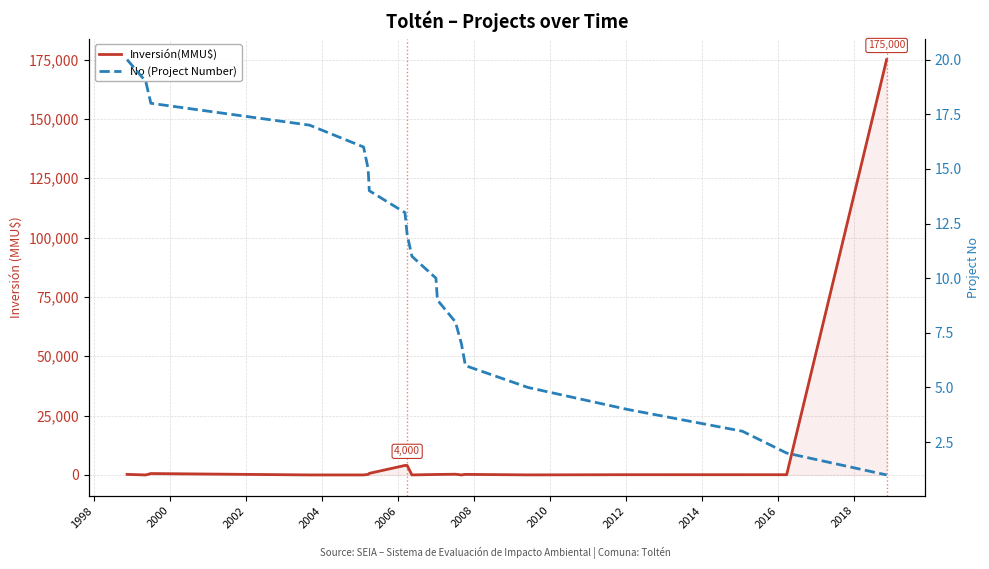

What is the highest value of the No (Project Number) series?

20